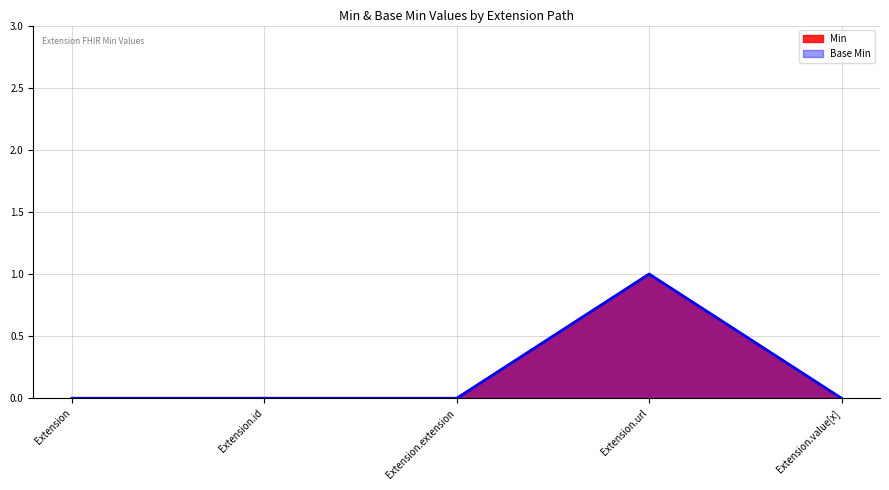

How many Base Min values are between 0 and 1?

5